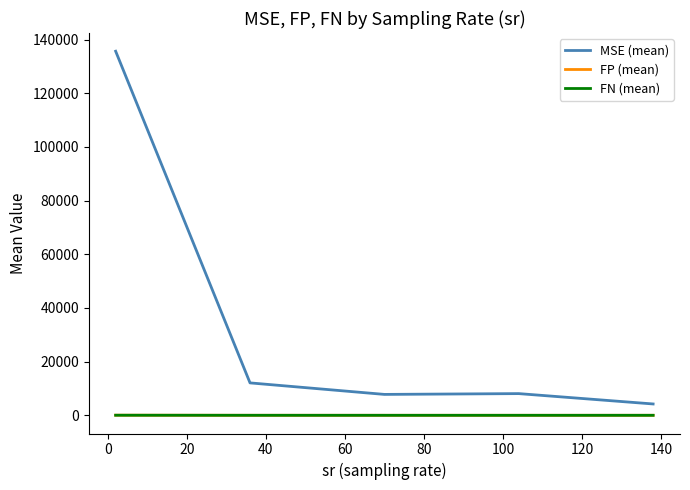

Which series has the largest total across all categories?

MSE (mean)